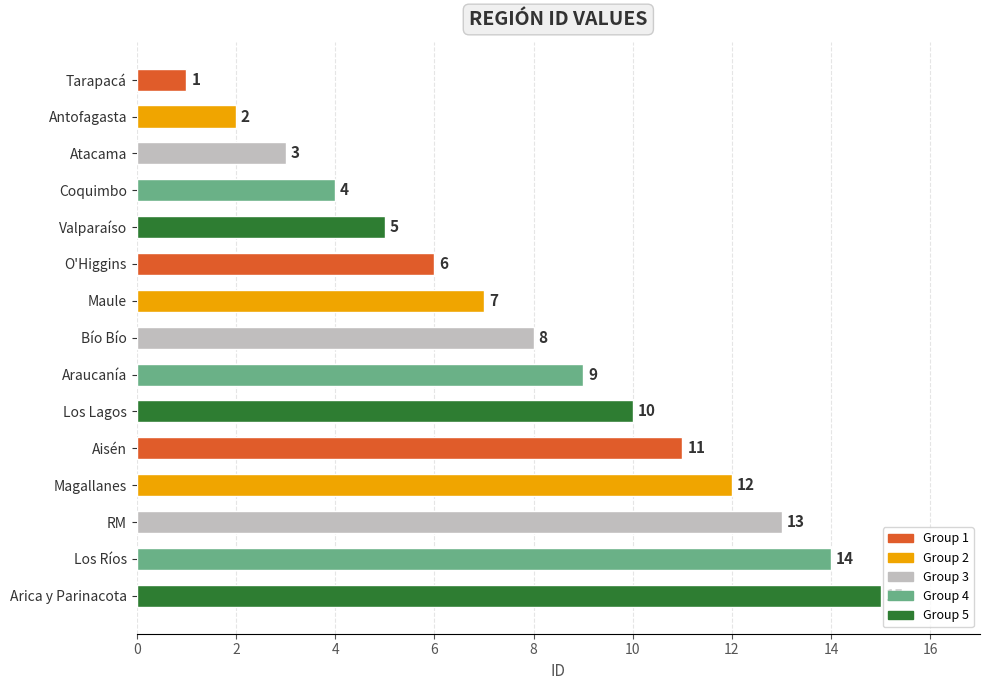

What is the change in value from Magallanes to Los Ríos?

+2